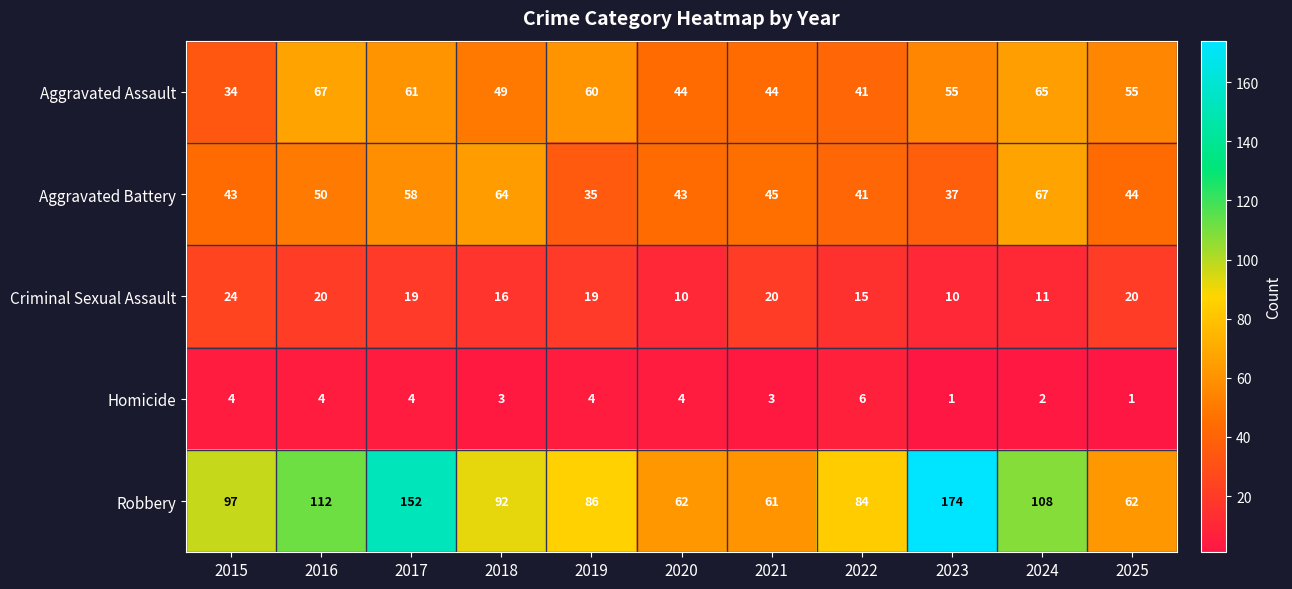

Which series has the widest spread of values?

Robbery